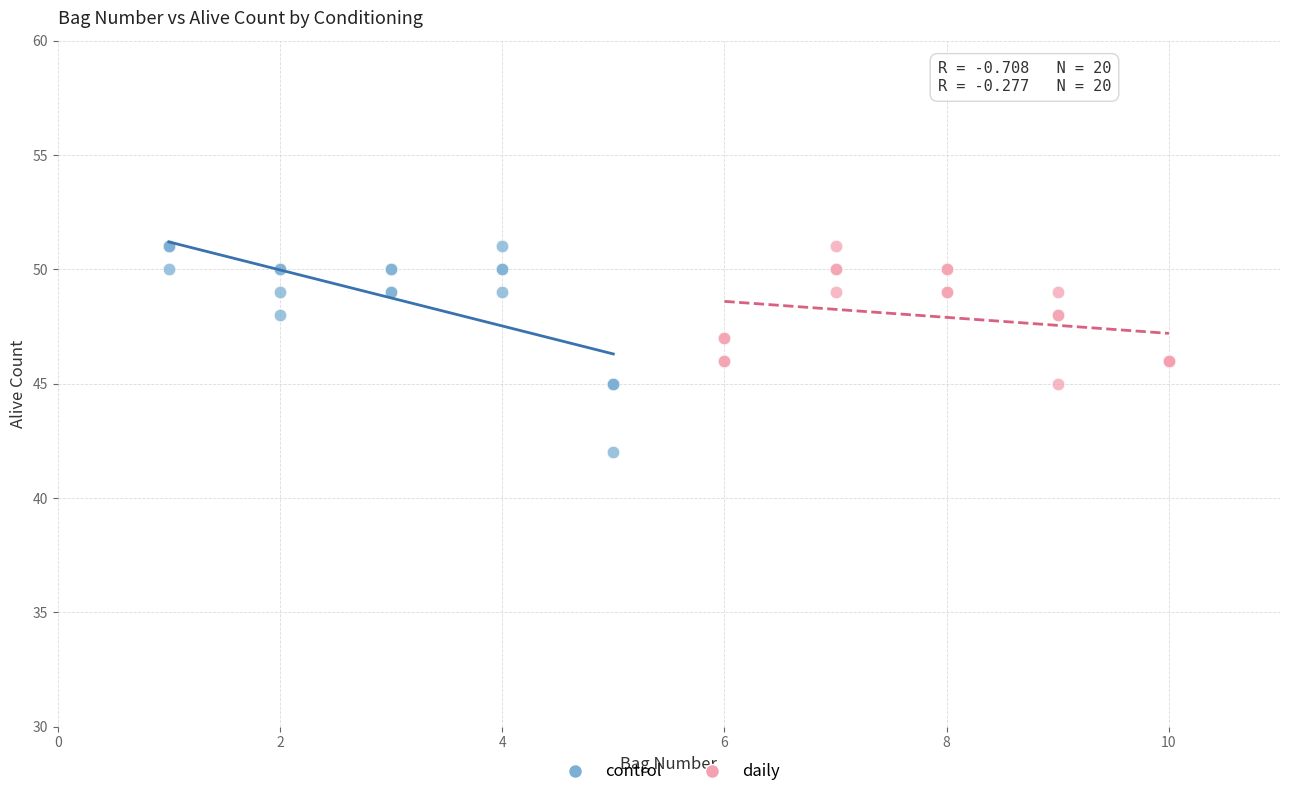

Which series reaches the minimum Y coordinate?

control